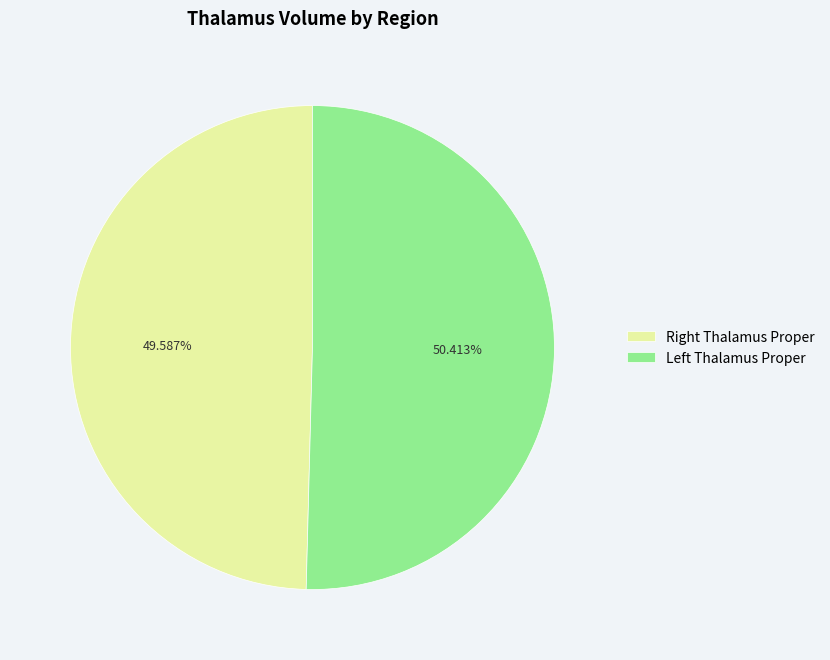

How many slices are in this pie chart?

2